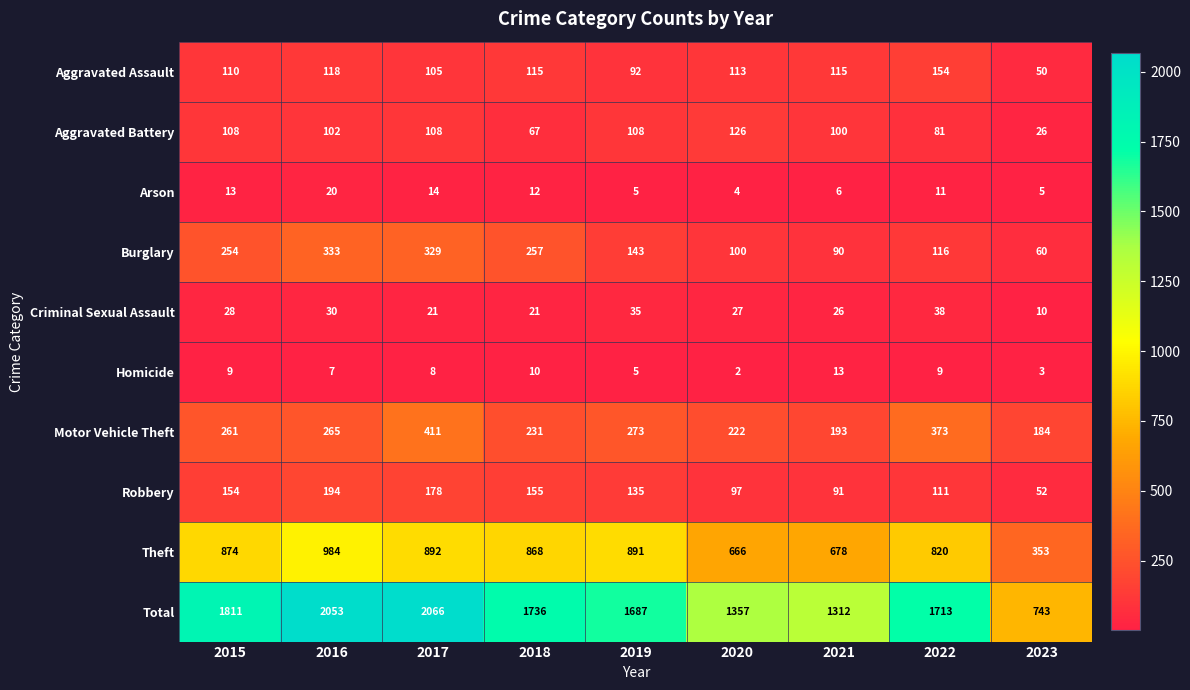

Count the number of categories in the chart.

9